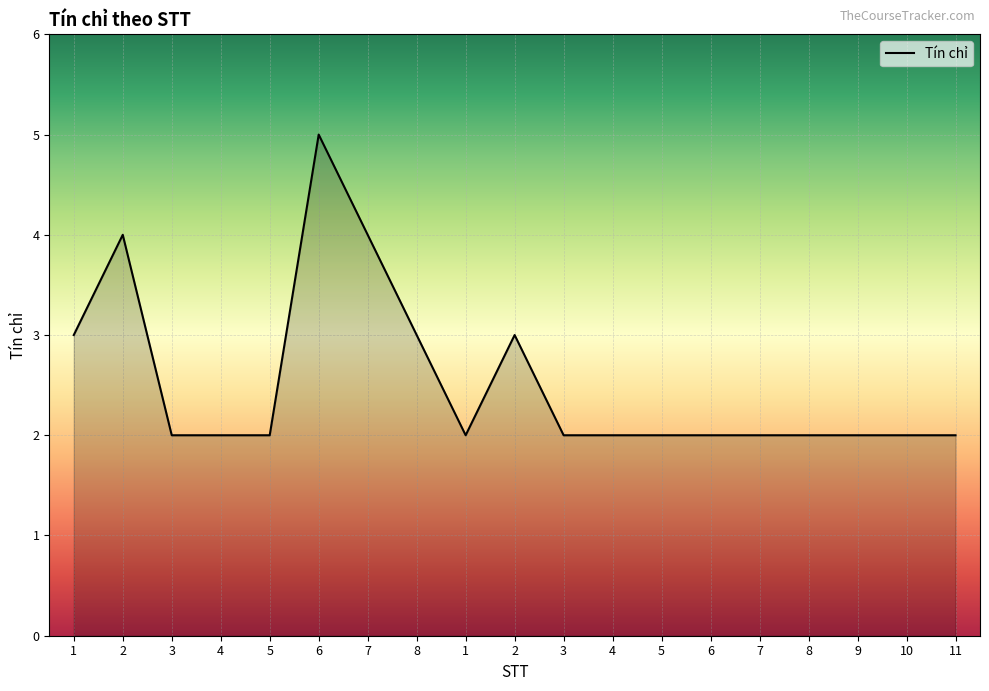

Count the number of categories in the chart.

19